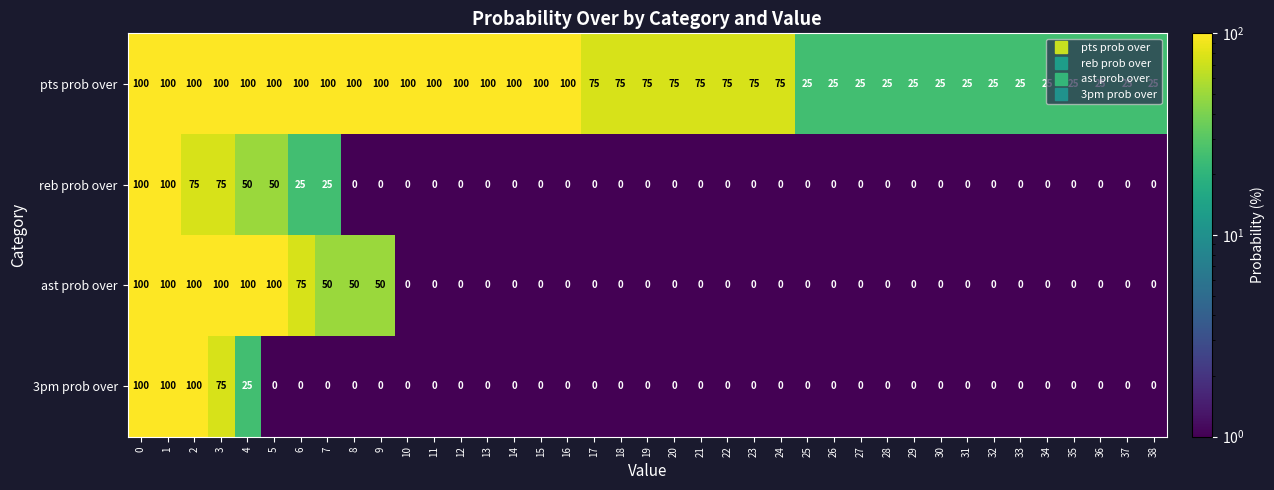

Read the pts prob over value at 26, to the nearest 5.

25